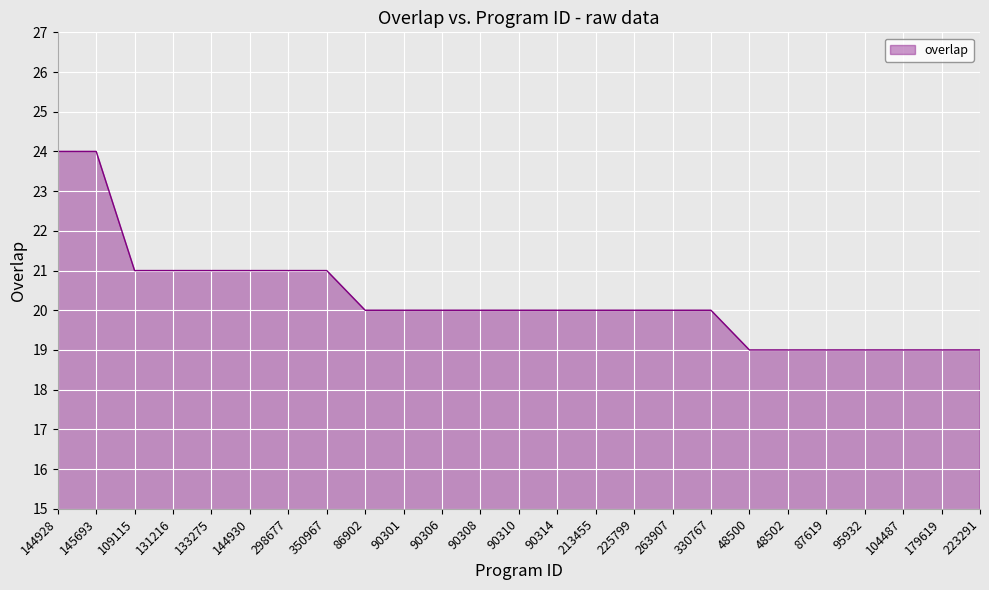

Reading left to right, what are all the values shown in this chart?

24	24	21	21	21	21	21	21	20	20	20	20	20	20	20	20	20	20	19	19	19	19	19	19	19